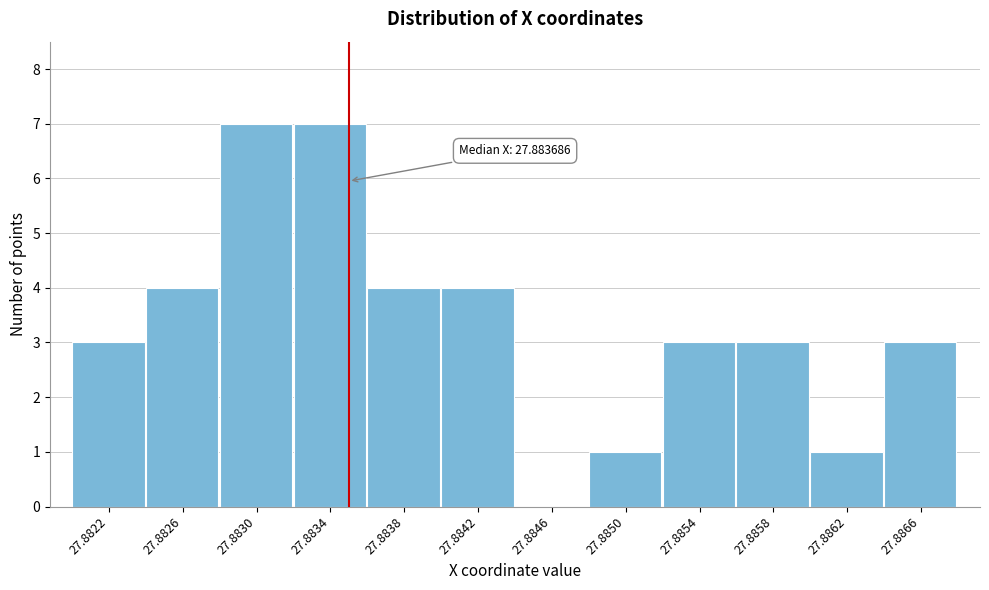

Reading left to right, list all the values displayed in this chart.

27.8822=3	27.8826=4	27.8830=7	27.8834=7	27.8838=4	27.8842=4	27.8846=0	27.8850=1	27.8854=3	27.8858=3	27.8862=1	27.8866=3